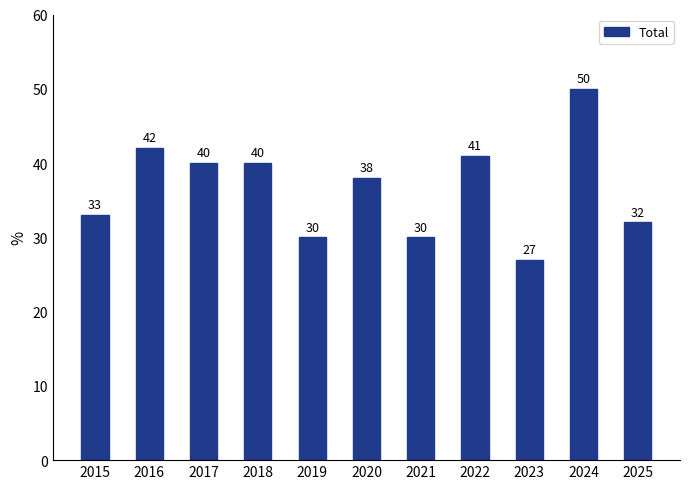

Between 2019 and 2018, which is larger?

2018